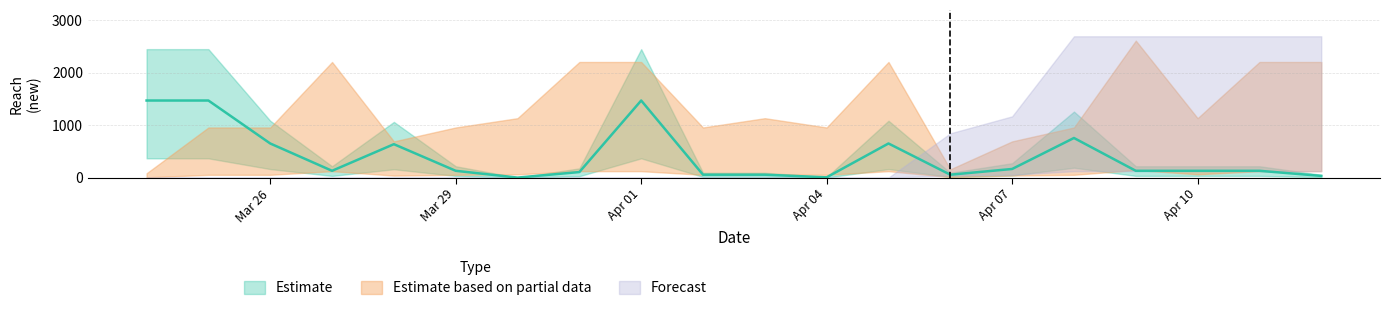

What is the label of the 12th point from the right?

2024-04-01